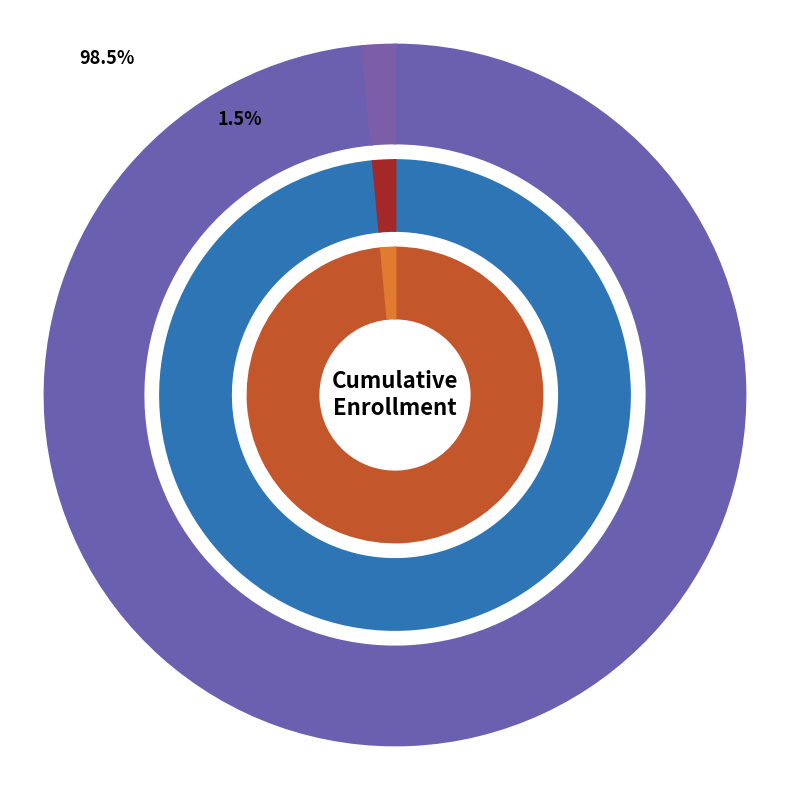

Is there any slice that represents more than half of the pie?

Yes